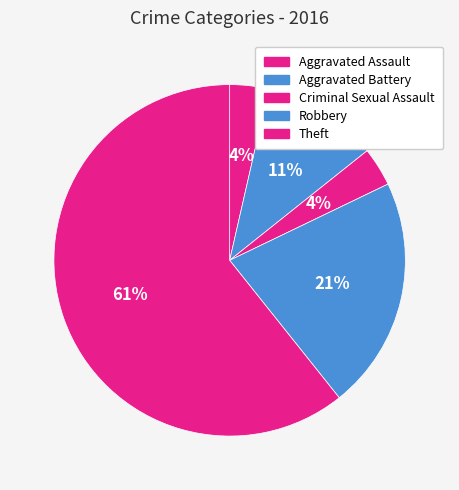

How many slices are in this pie chart?

5